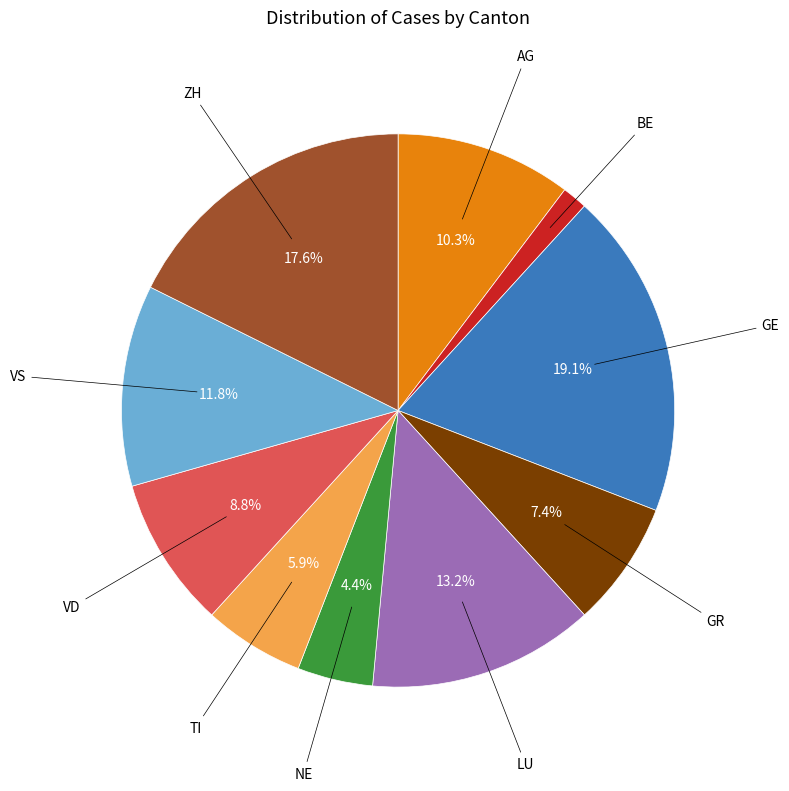

Which category has the biggest portion of the pie?

GE